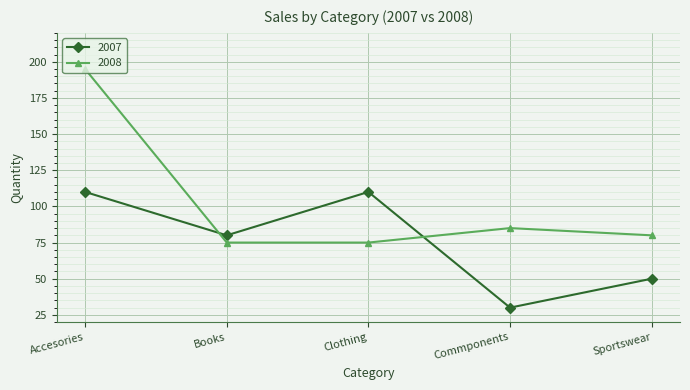

Reading left to right, list all the values displayed in this chart.

2007: Accesories=110	Books=80	Clothing=110	Commponents=30	Sportswear=50
2008: Accesories=195	Books=75	Clothing=75	Commponents=85	Sportswear=80